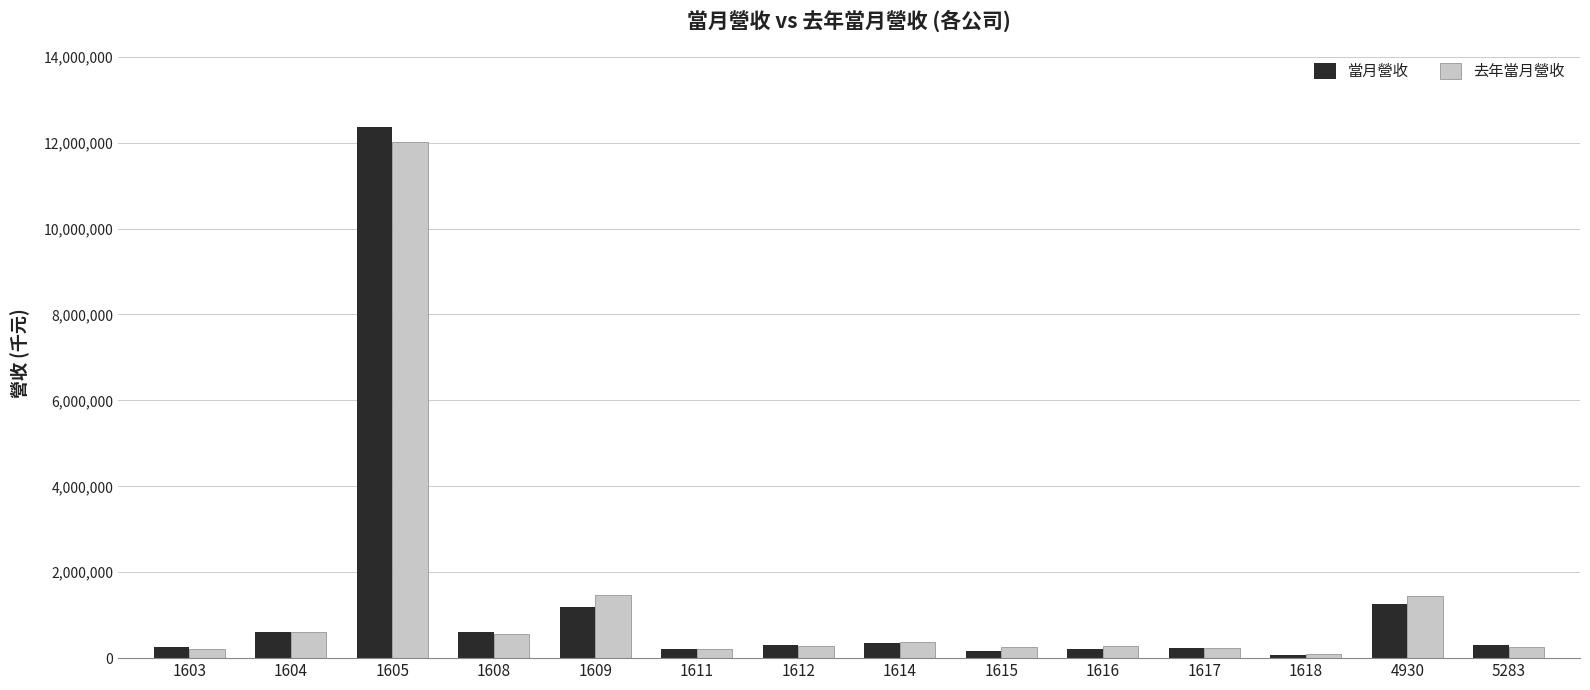

The value of 當月營收 at 1605 is 3104801. True or false?

False